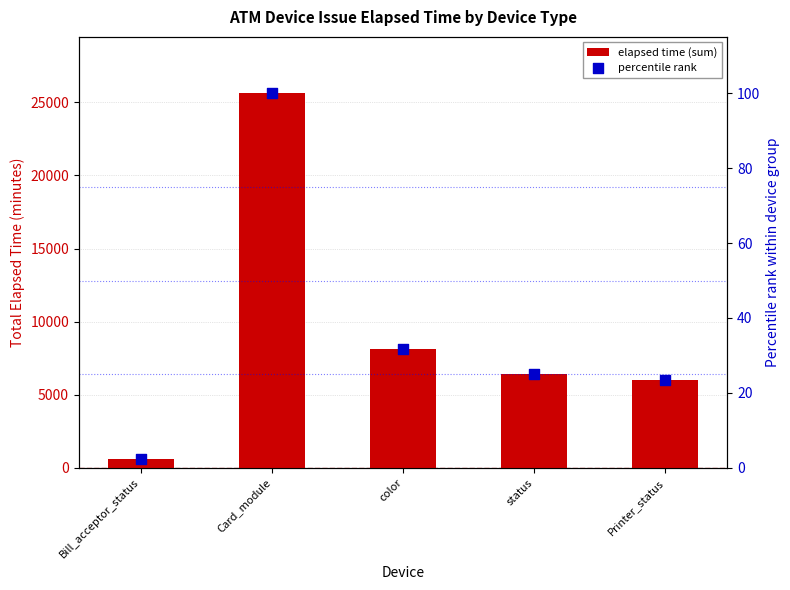

At how many categories does at least one series exceed 5093?

4